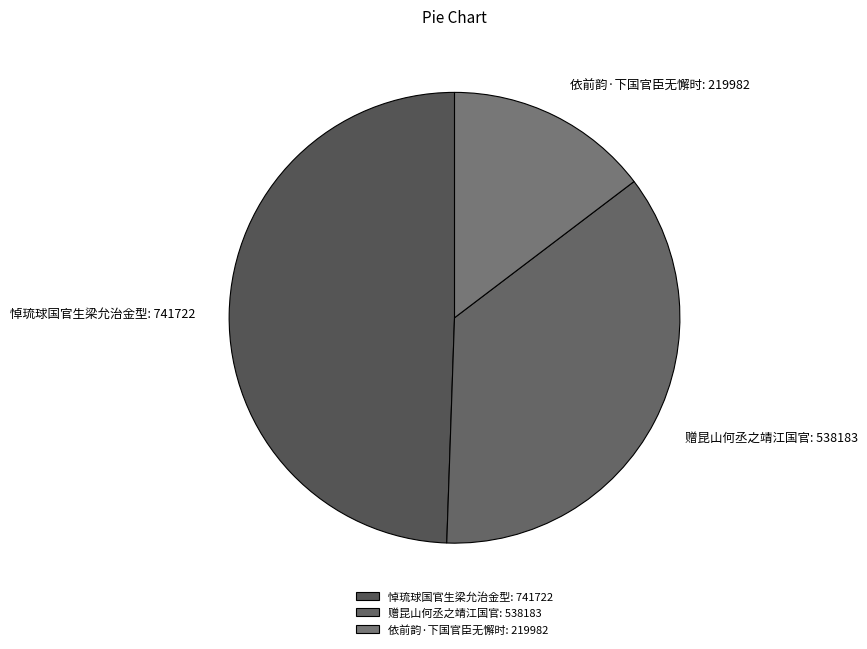

True or false: 依前韵·下国官臣无懈时 accounts for 23% of the total.

False